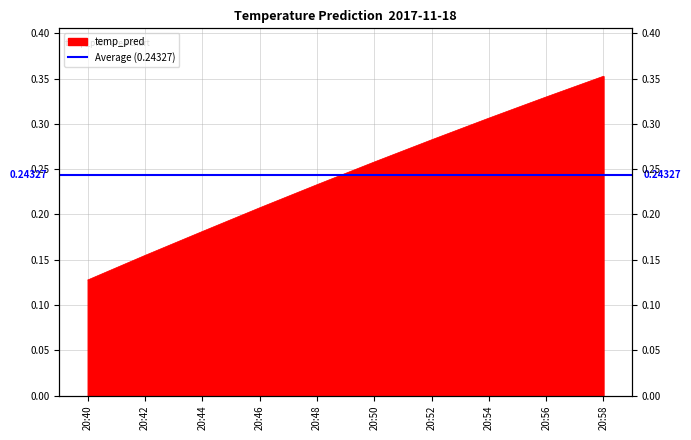

What is the sum of the values at 20:56 and 20:40?

0.5